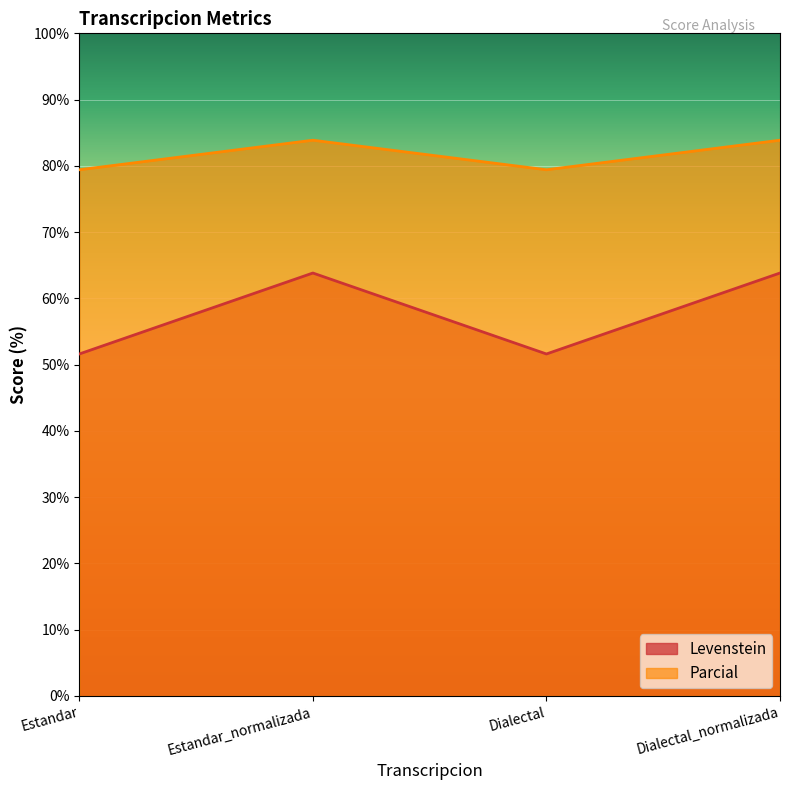

At which category is the sum across all series the highest?

Estandar_normalizada